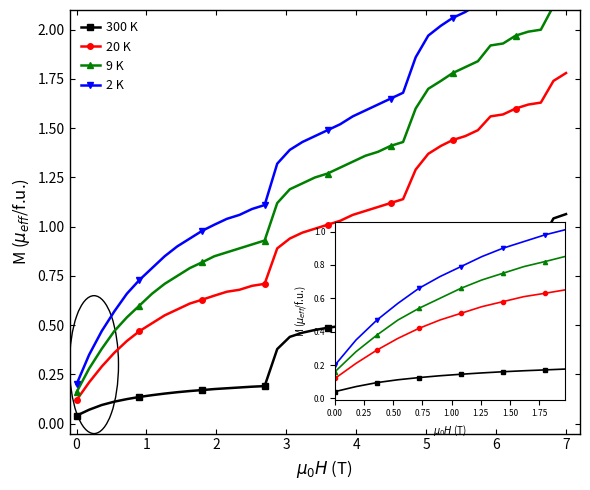

What is the difference between the 300 K values at 13 and 22?

0.3